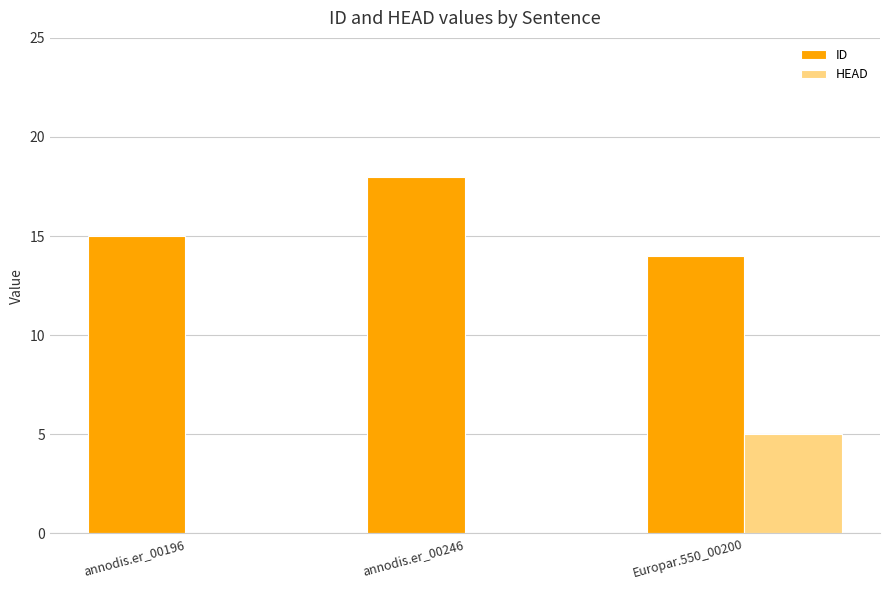

Which series has the largest total across all categories?

ID